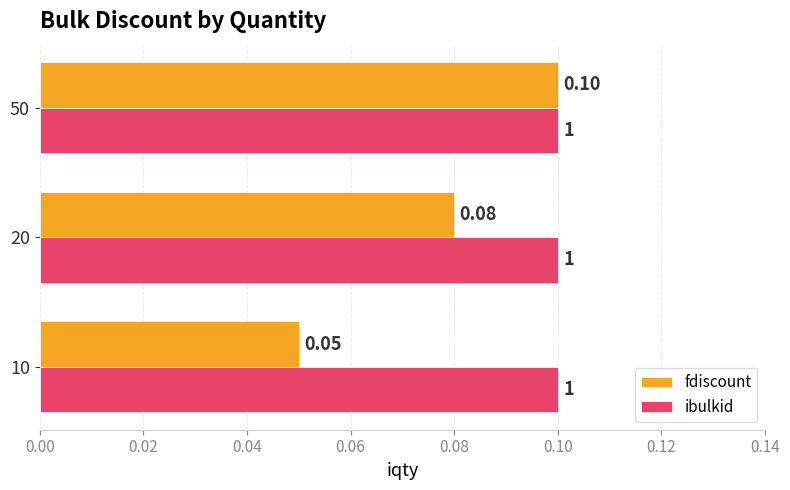

What is the average value of the fdiscount series?

0.1